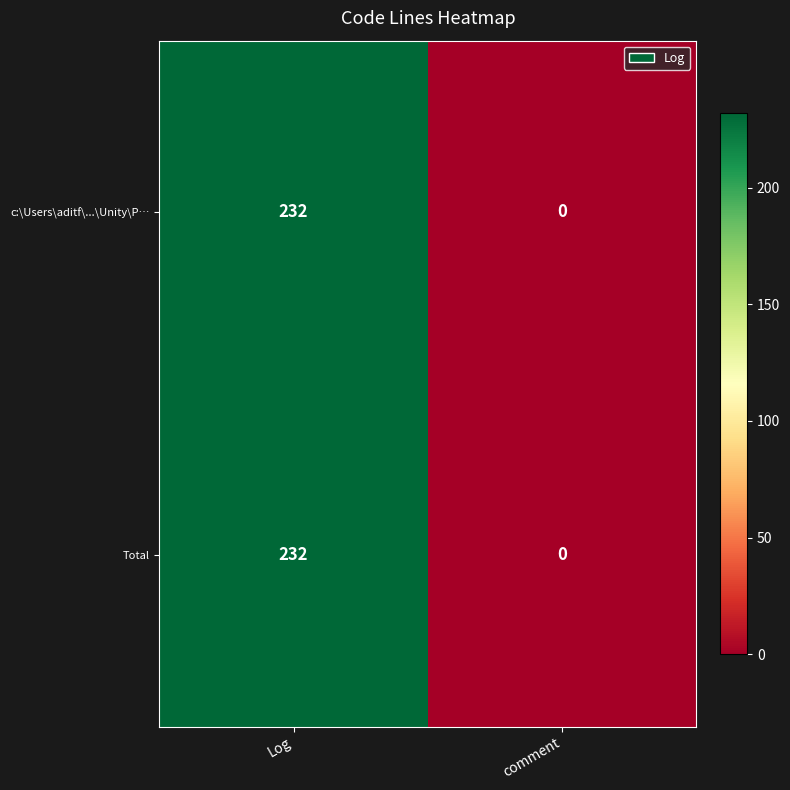

What is the sum of the Total values at comment and Log?

232